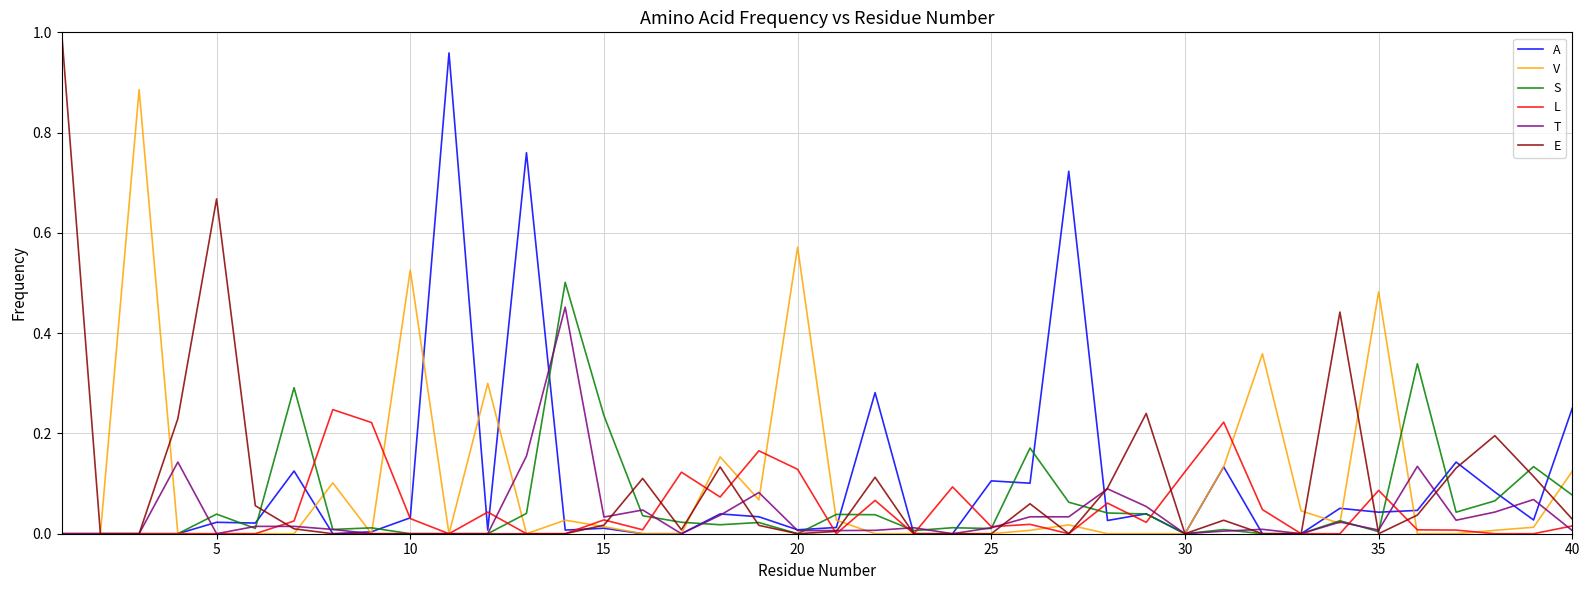

Which series has the widest spread of values?

E